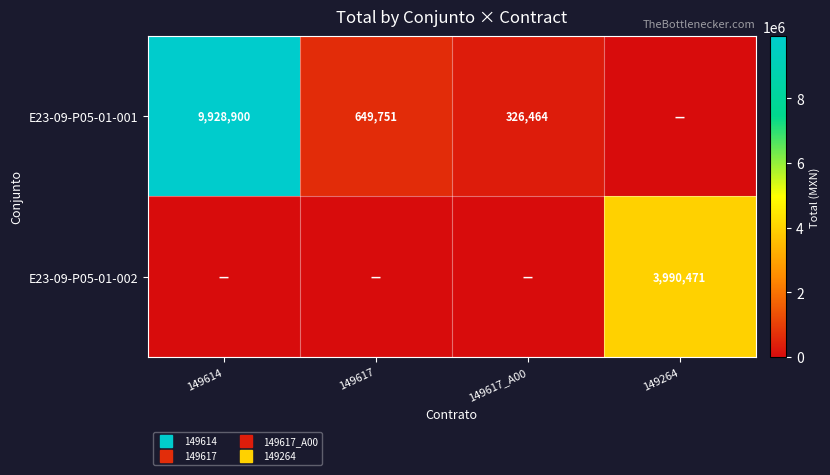

Where is E23-09-P05-01-001 nearest to the value 4964450?

149617